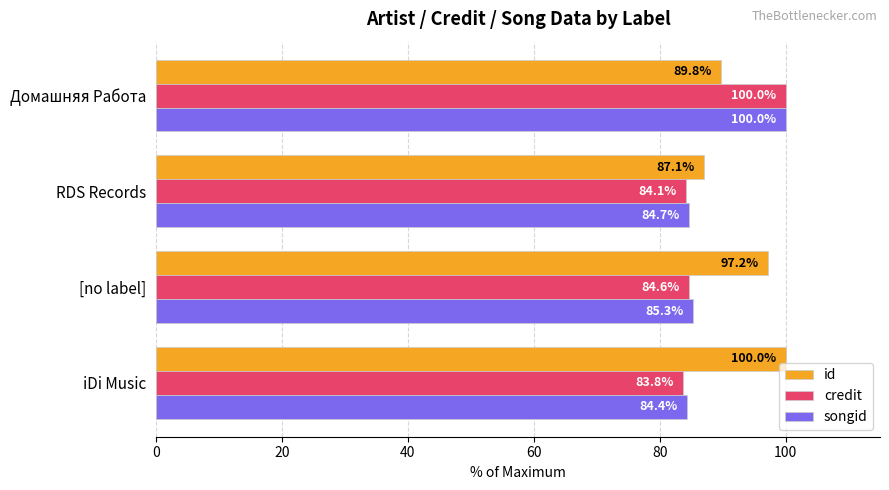

At how many categories does at least one series exceed 92?

3